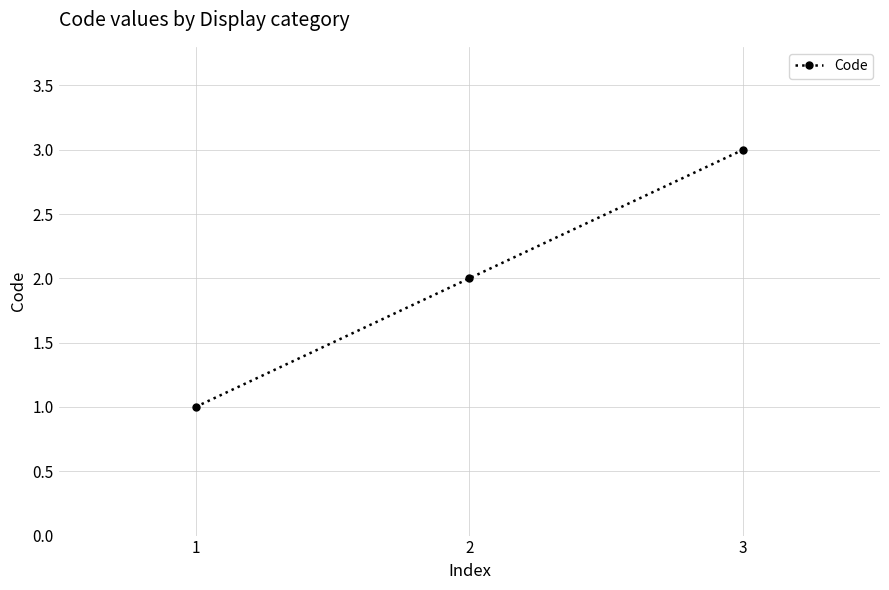

Reading right to left, extract all data points from this chart.

3	2	1